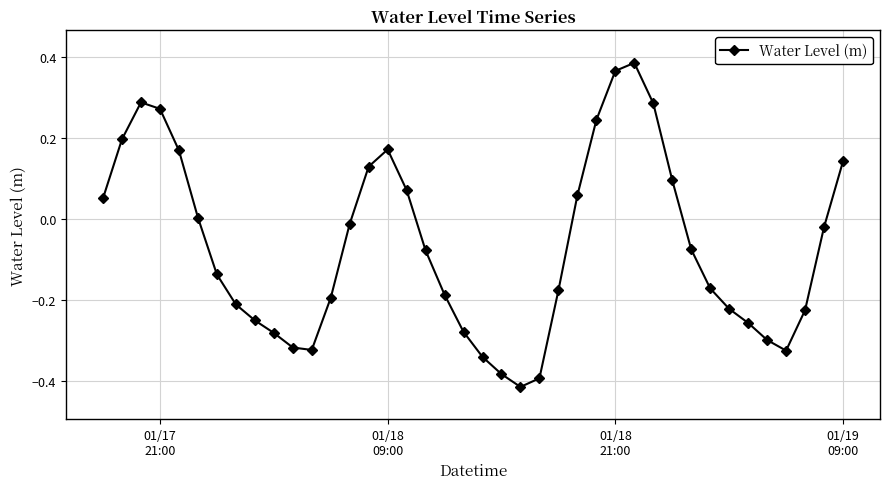

How many distinct data groups are displayed?

1